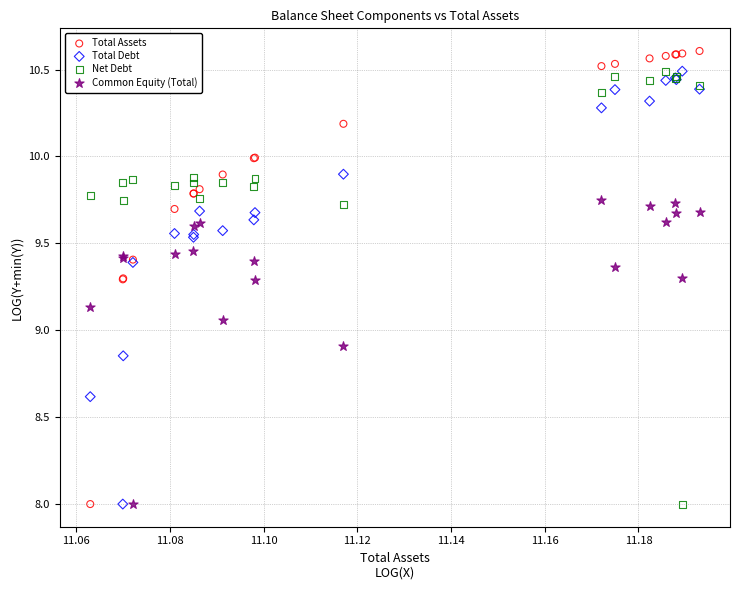

Which series reaches the maximum Y coordinate?

Total Assets